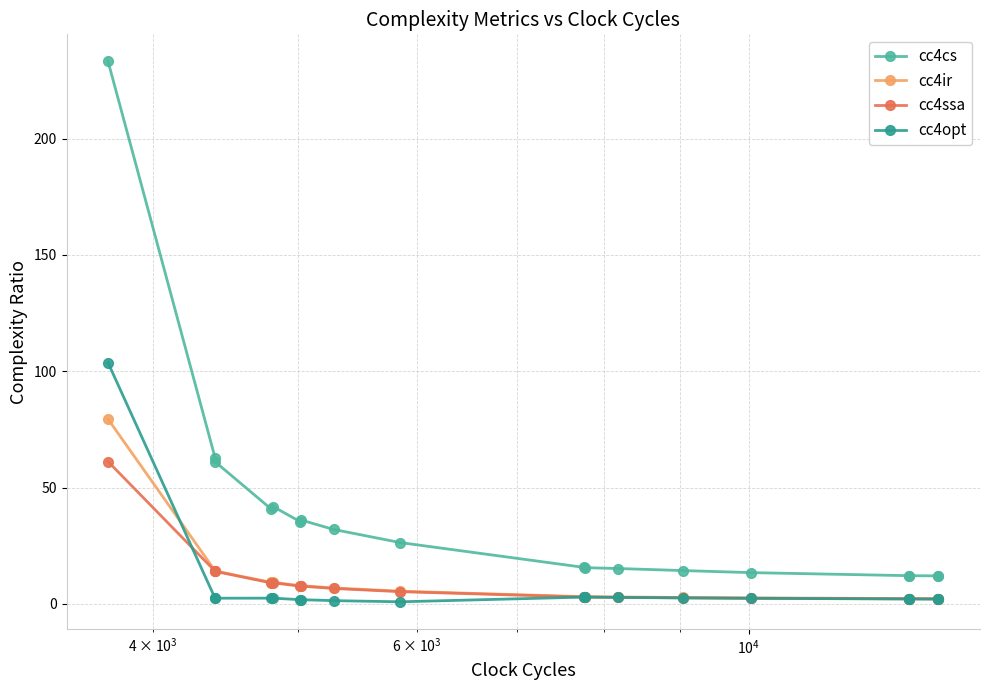

What is the value of the cc4ssa point at the 11th from the left?

2.9